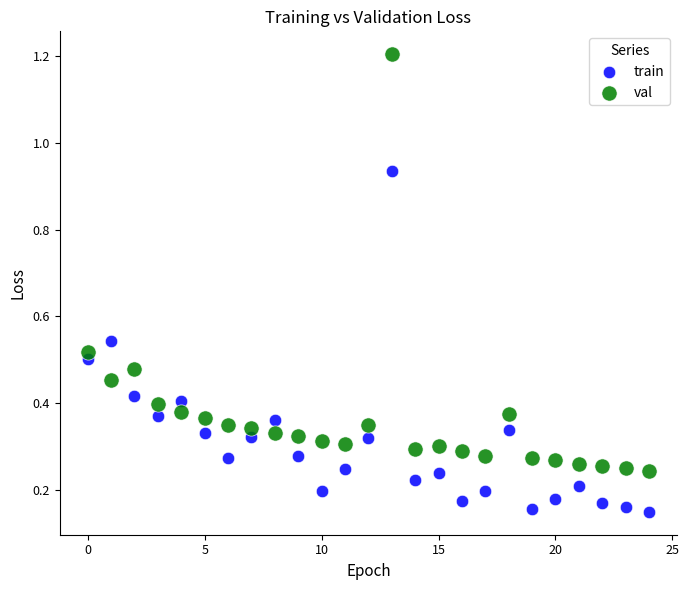

What are all the series names shown in the legend?

train, val